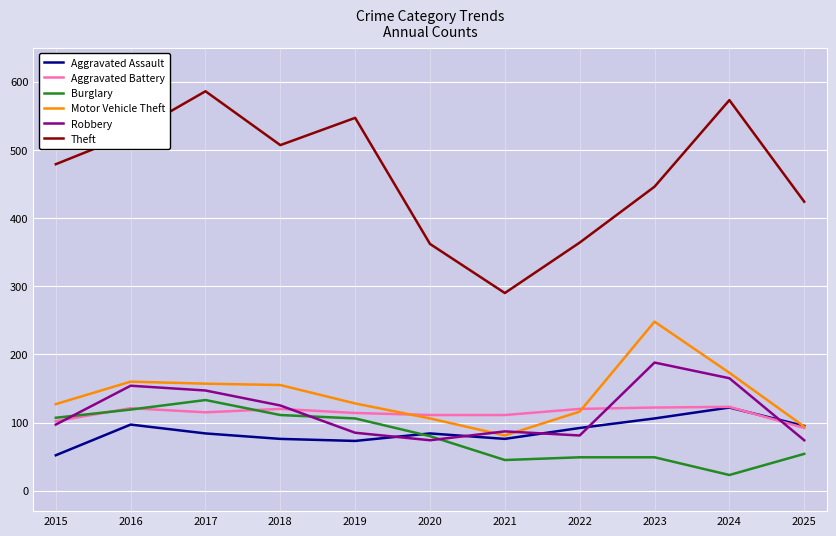

True or false: Aggravated Battery and Theft intersect in this chart.

False